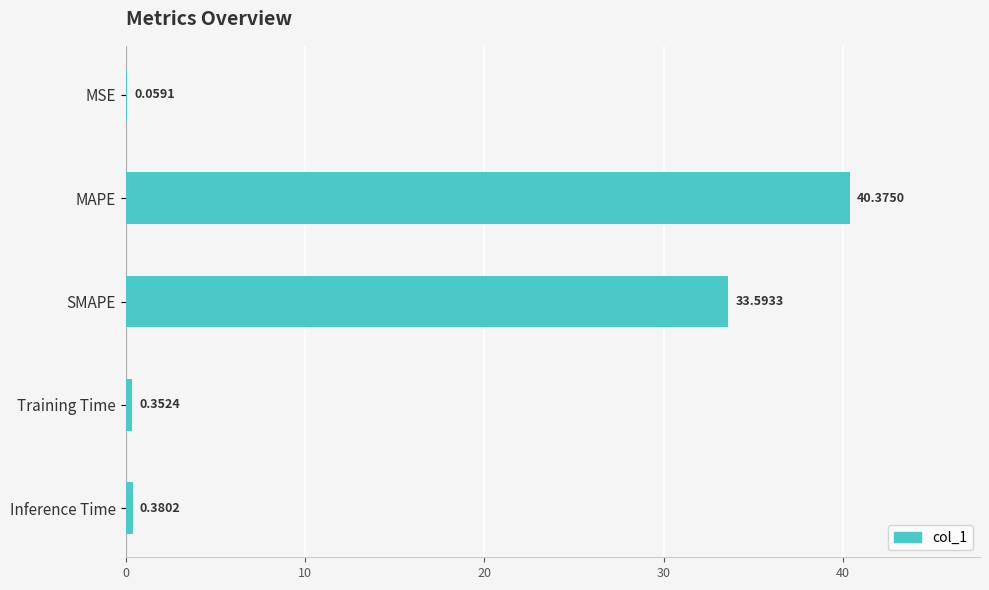

Which category has the highest value across all series?

MAPE